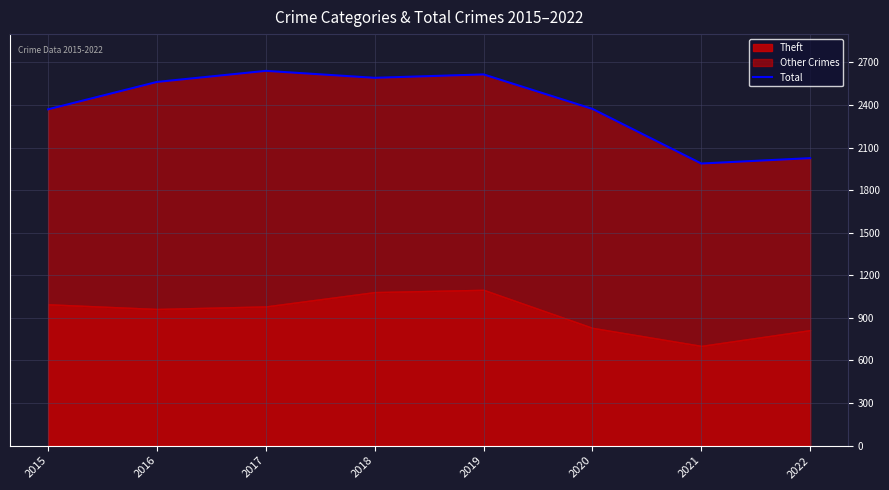

True or false: the data shows 2563 at 2016.

True